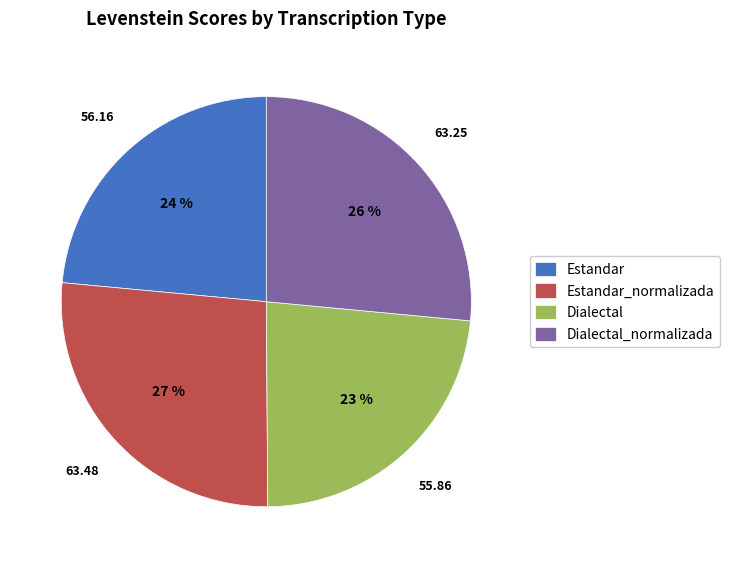

Is there any slice that represents more than half of the pie?

No